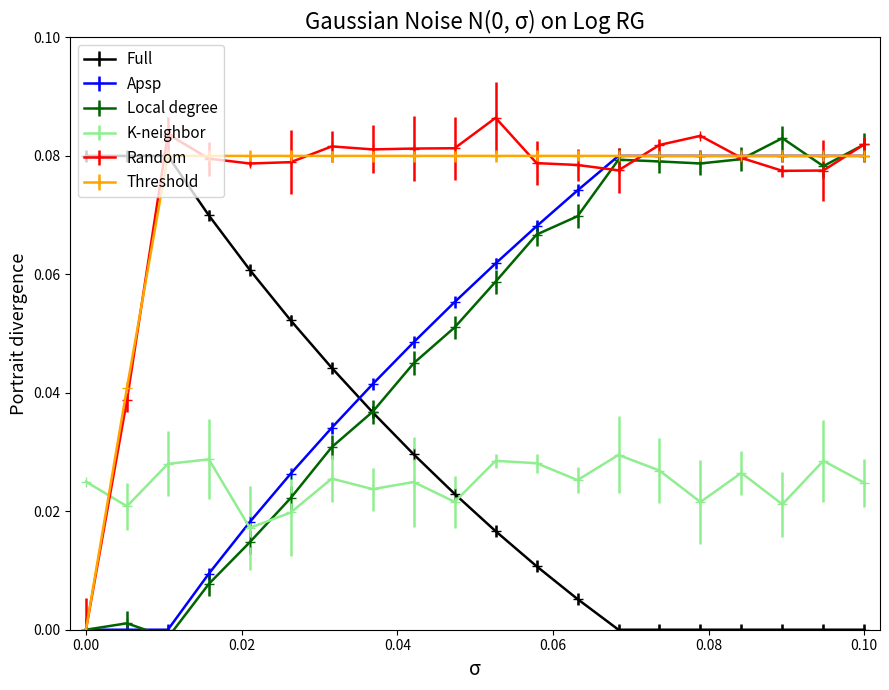

Between 0 and 0, which series saw the biggest shift?

Threshold